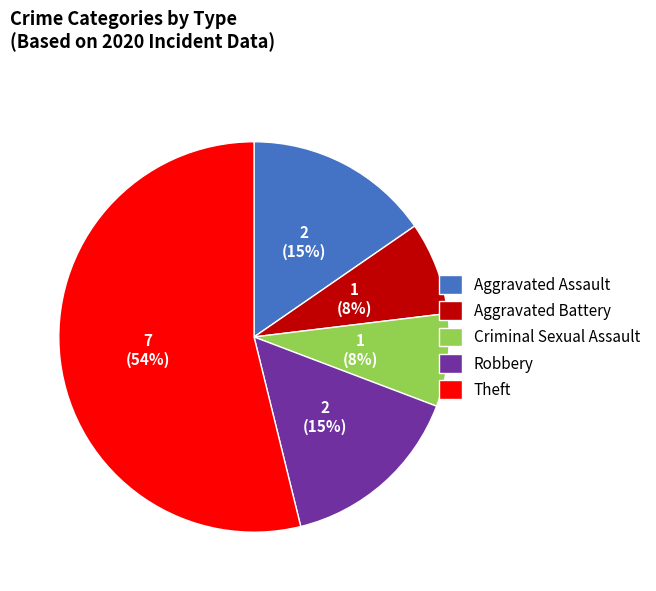

Count the number of slices in the pie.

5